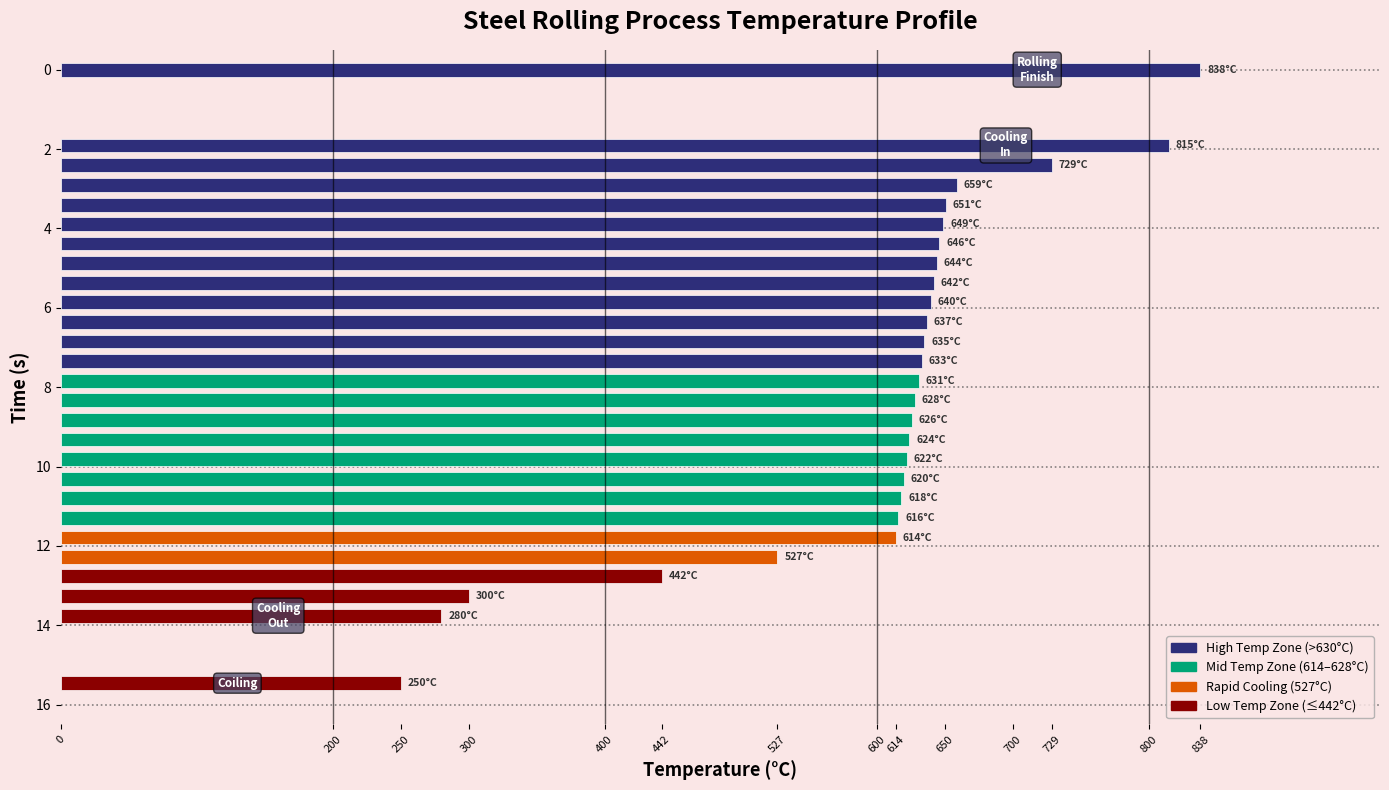

What is the average value?

601